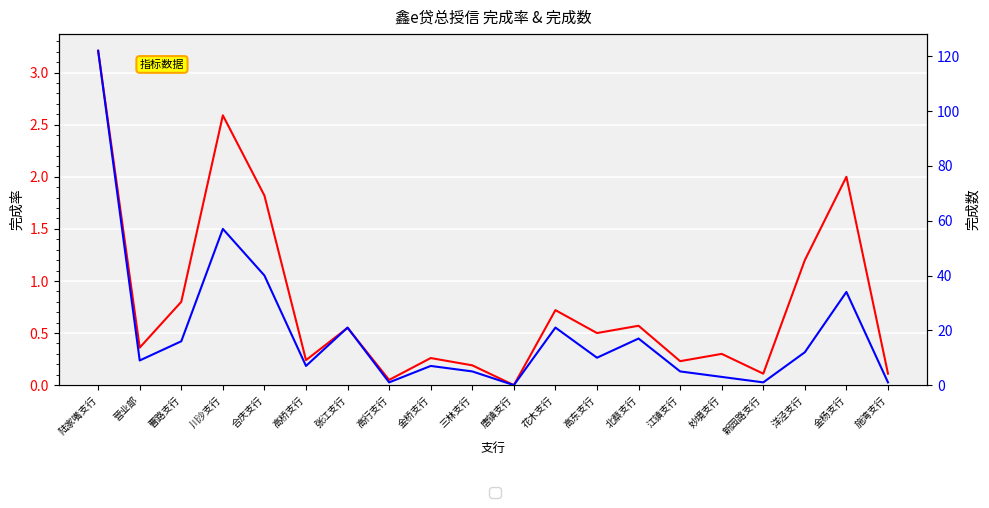

True or false: 完成率 has a value of 1.2 at 洋泾支行.

True